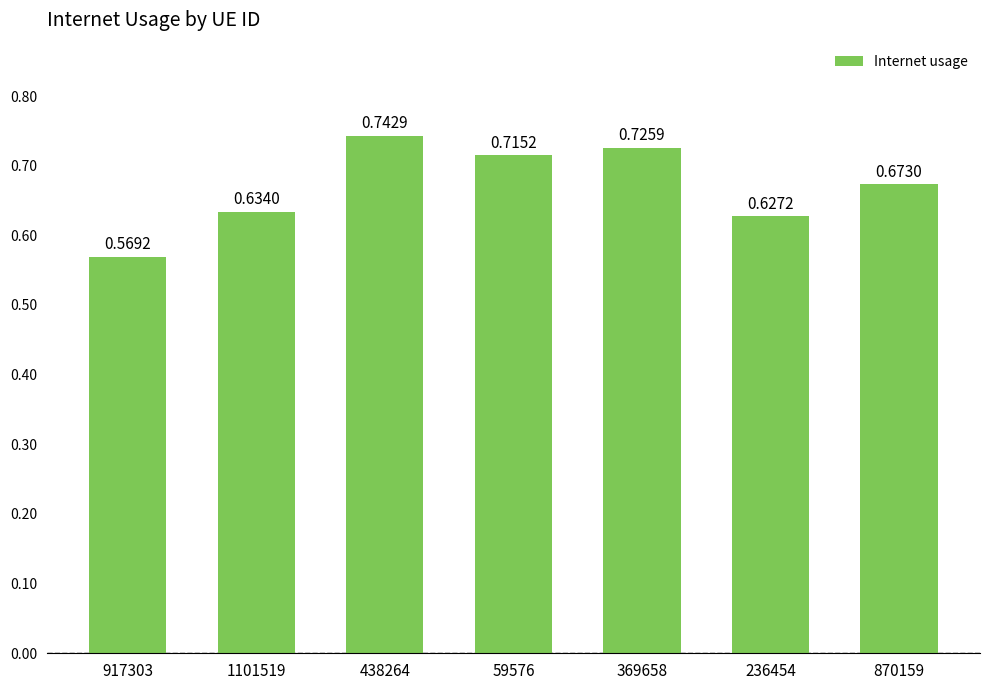

What is the label of the 1st bar from the right?

870159